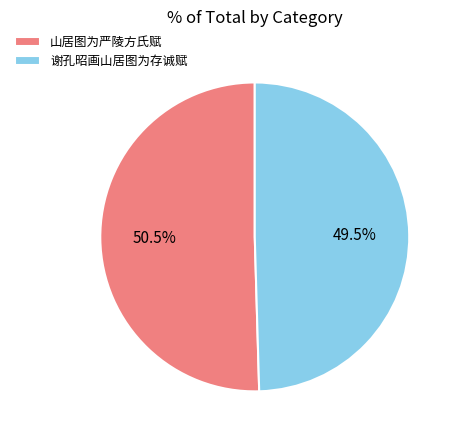

True or false: 山居图为严陵方氏赋 accounts for 65% of the total.

False